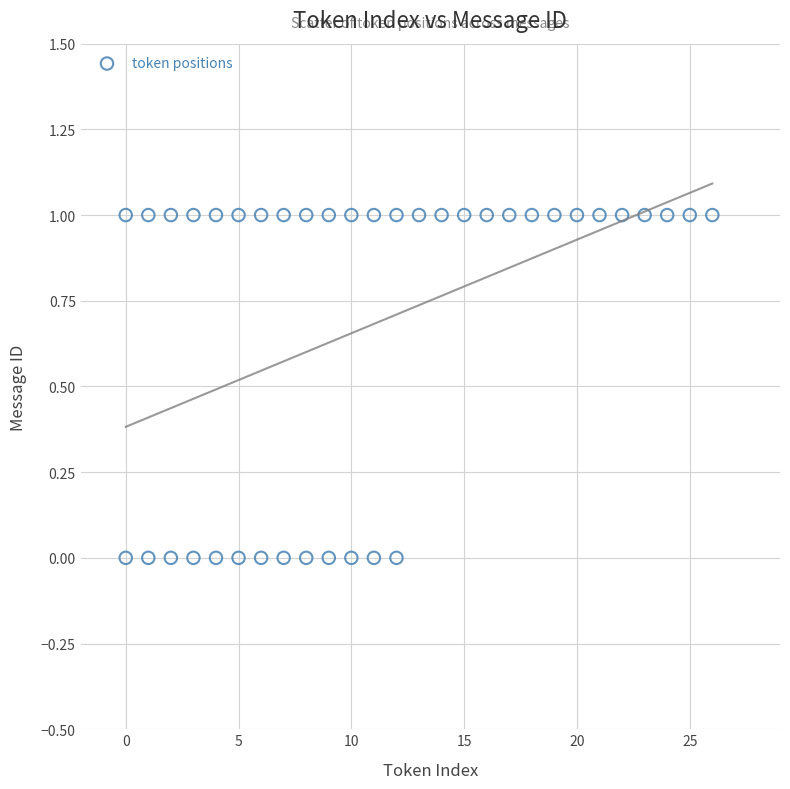

What is the range of X values (max minus min)?

26